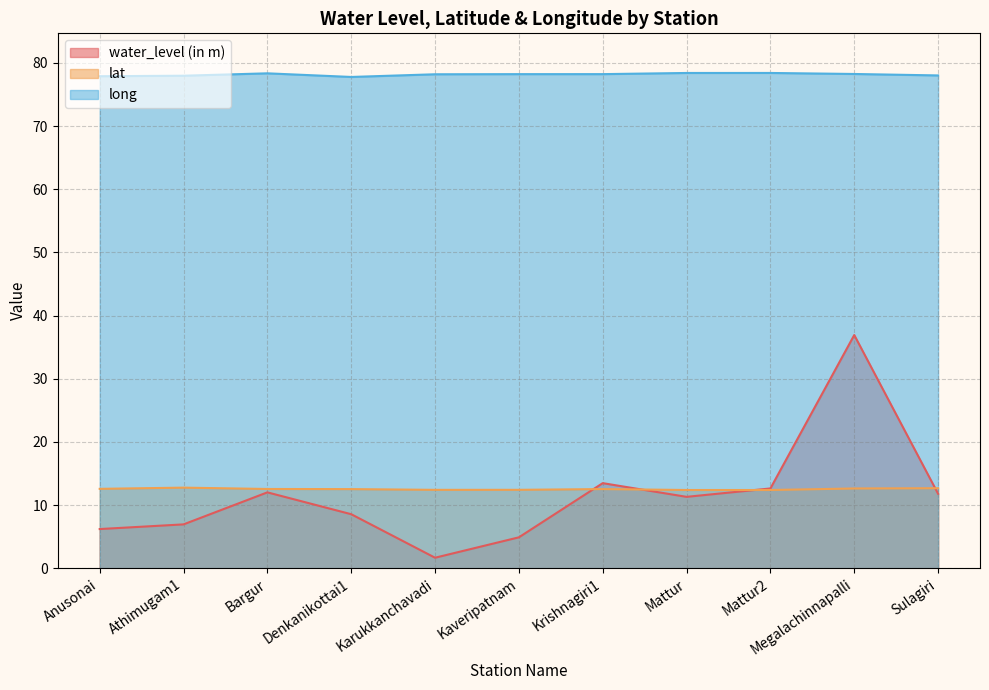

What is the approximate value of long at Megalachinnapalli?

78.3